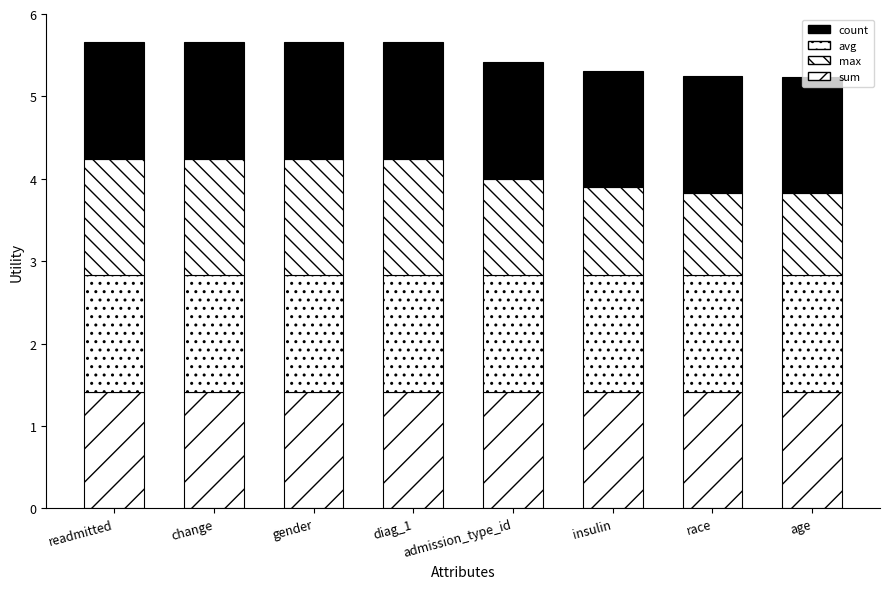

How many distinct data groups are displayed?

4